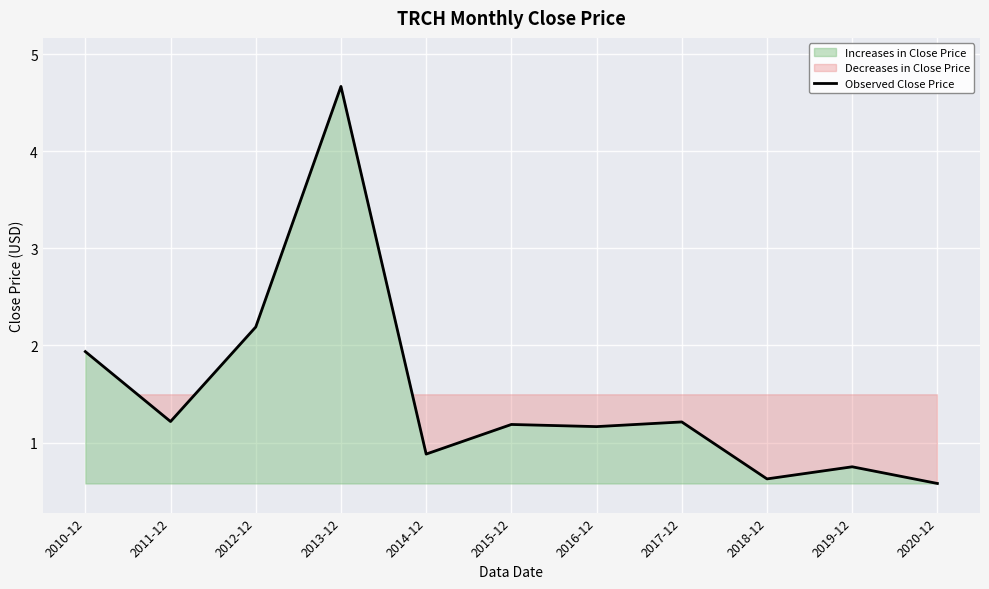

Which category has the highest value across all series?

2013-12